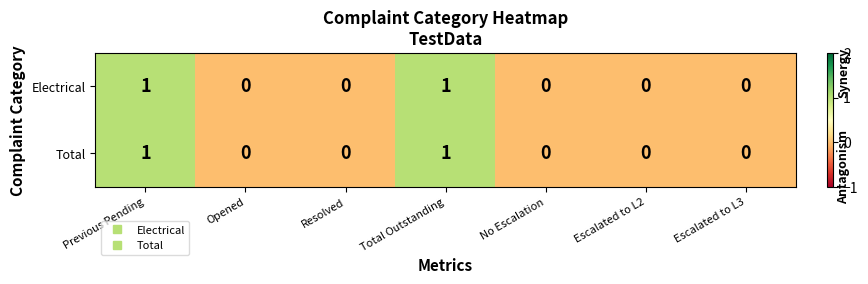

Count the Electrical values in the range 0 to 1.

7